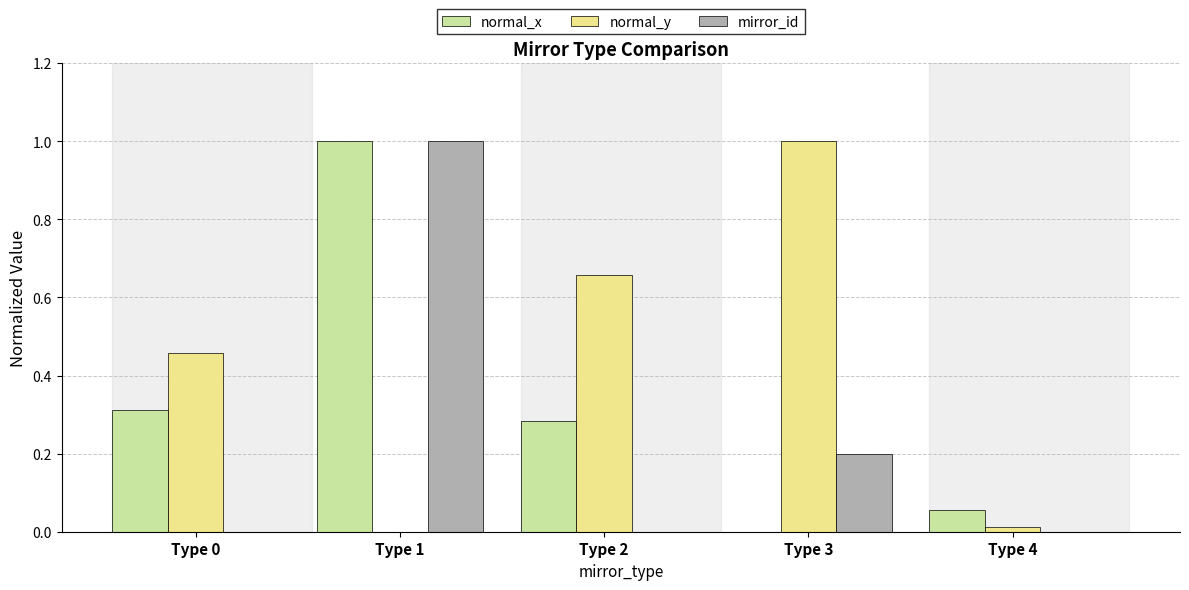

How many positive values does the normal_x series have?

4